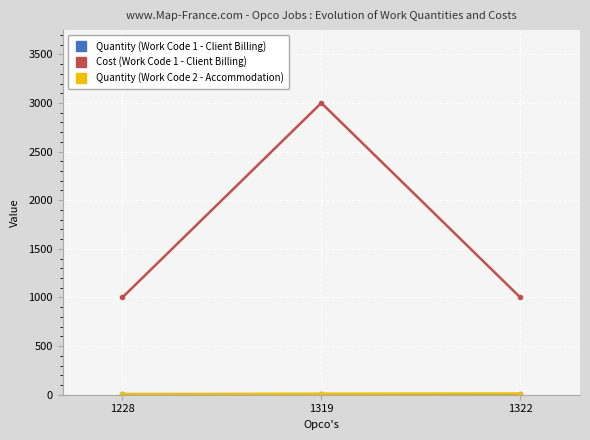

What is the maximum value shown in the chart?

3000